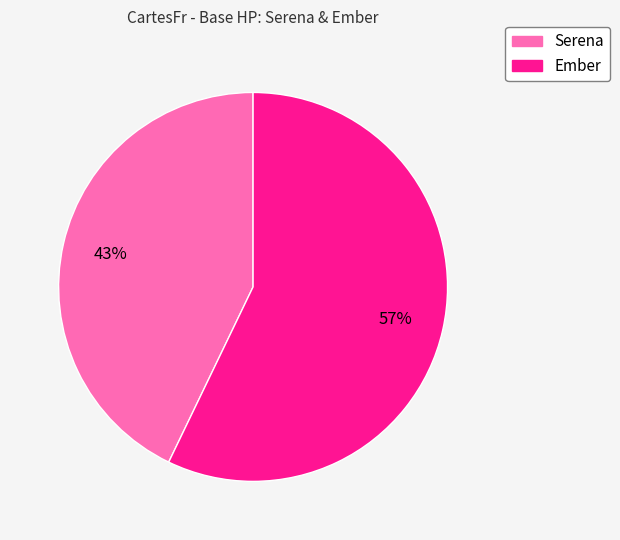

Does Ember represent more than half of the total?

Yes